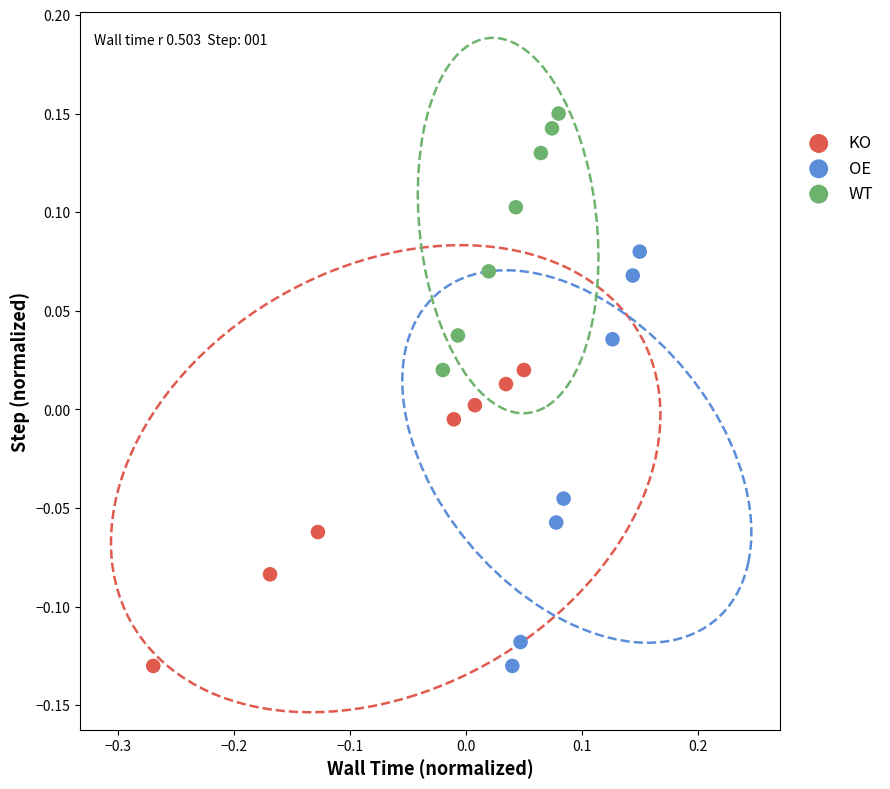

Which series has the widest spread of Y values?

OE